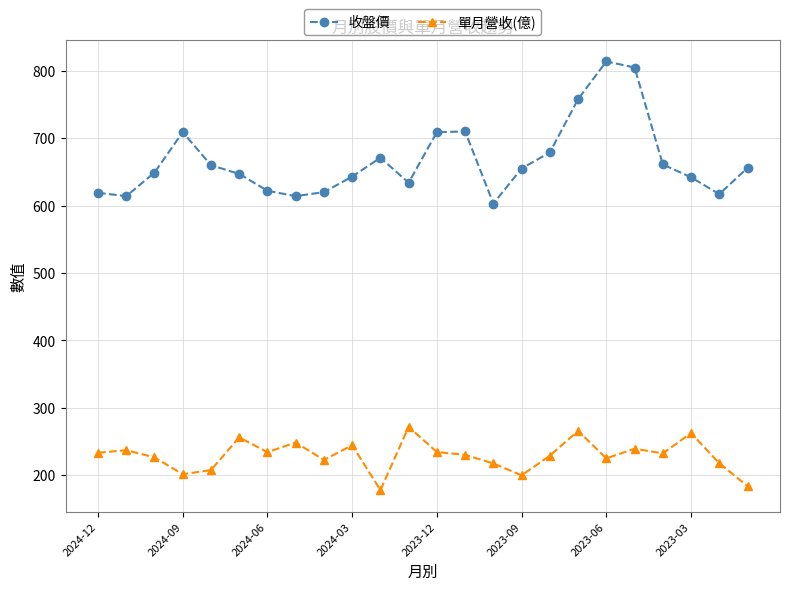

Rank the series by their average value, from lowest to highest.

單月營收(億), 收盤價